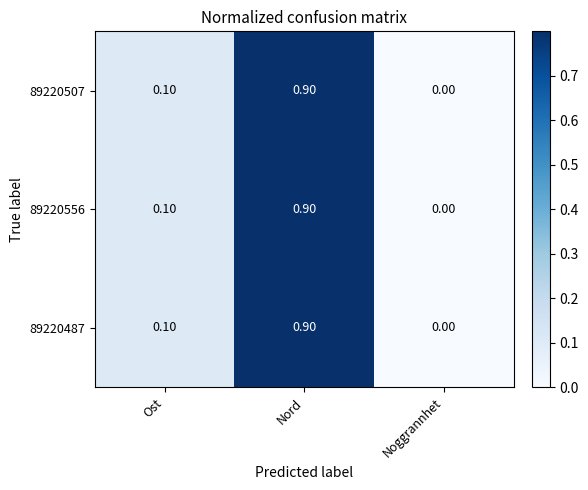

List the labels in order of 89220487 value, smallest first.

Noggrannhet, Ost, Nord